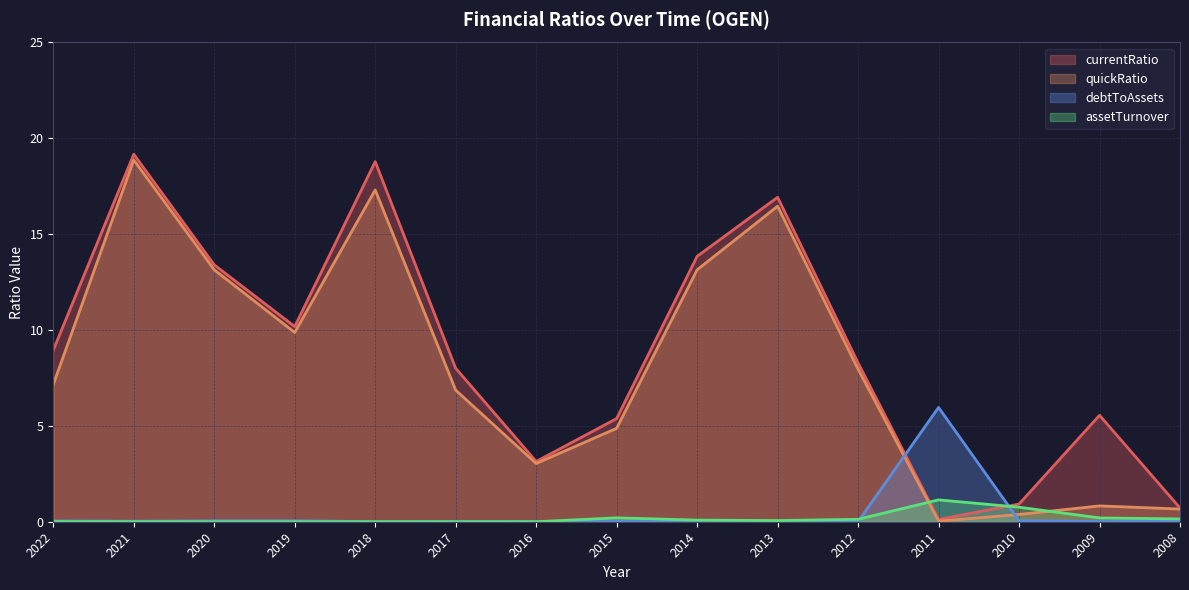

The assetTurnover series shows 0.0 at 2019. True or false?

True